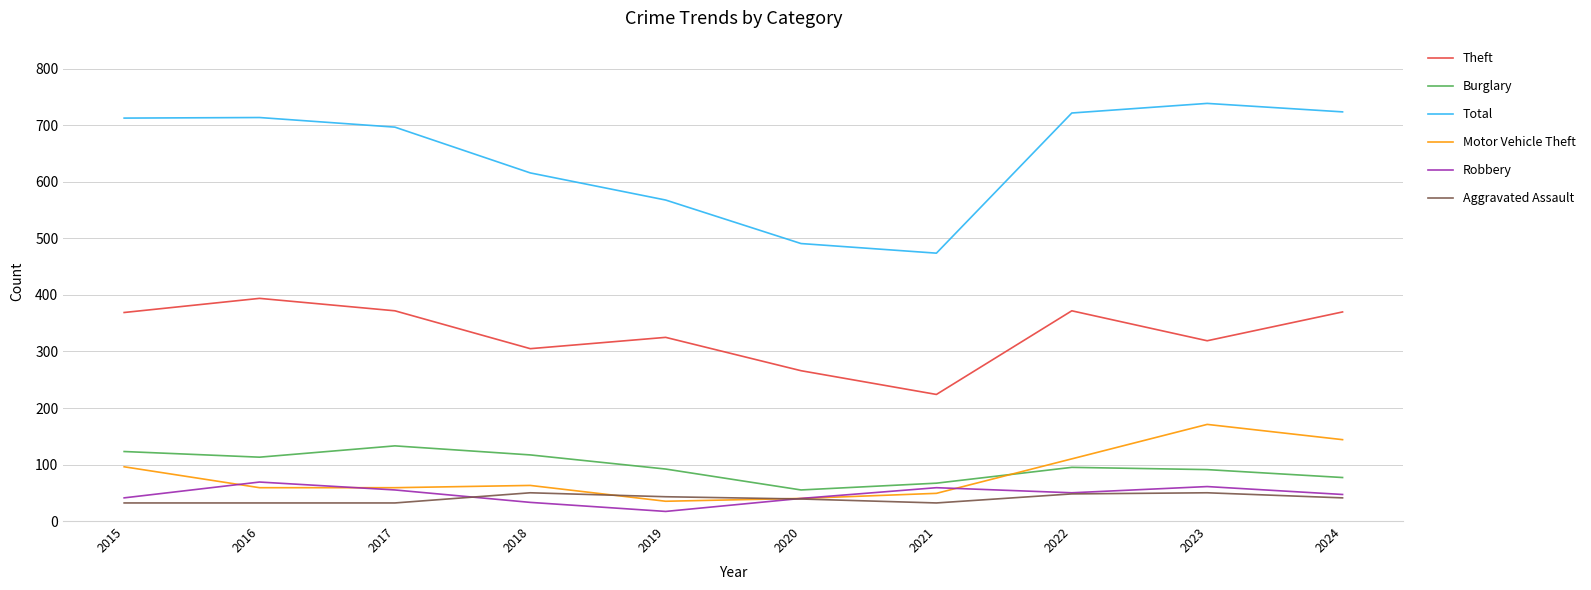

Does the chart display data point markers on the line(s)?

No